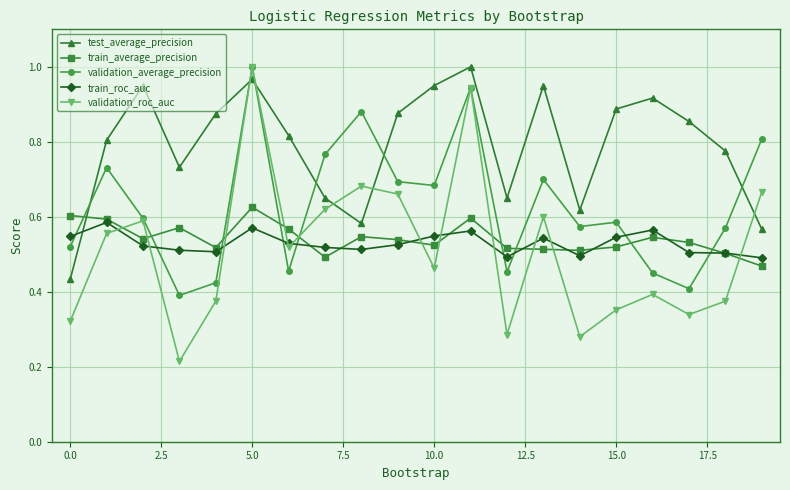

Which series has the largest range (max minus min)?

validation_roc_auc